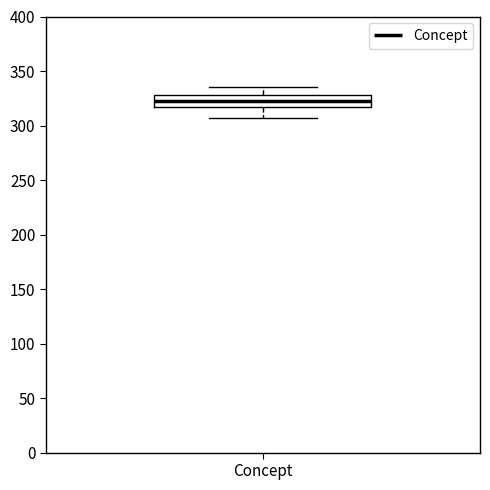

Read this box plot against the y-axis: the position of the median line, the range covered by the box, and the ends of both whiskers. The values are not printed on the chart, so give them approximately, as read against the axis.

median 325, box 315 to 330, whiskers 305 to 335